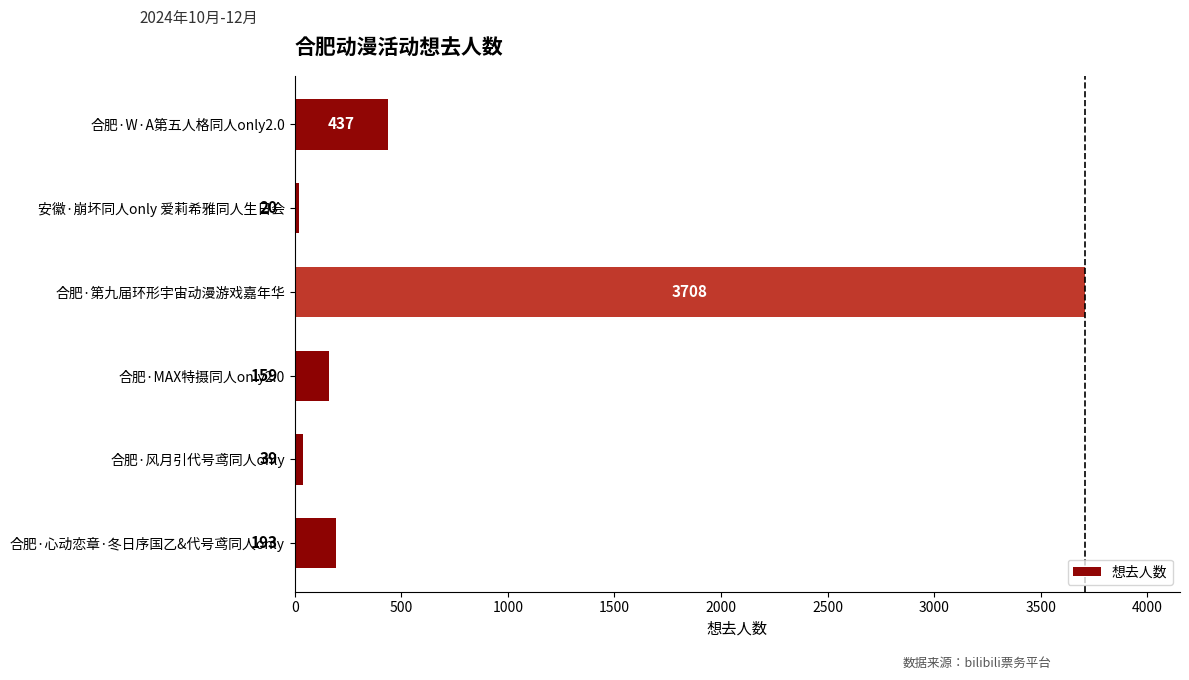

What is the smallest value displayed?

20